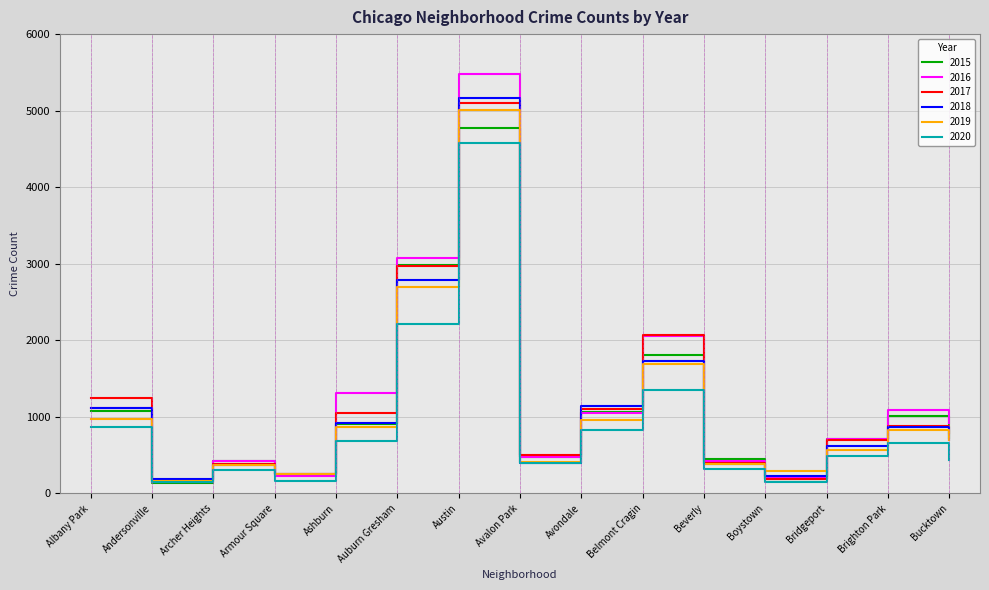

Is the value of 2017 at Boystown greater than the value of 2019 at Albany Park?

No